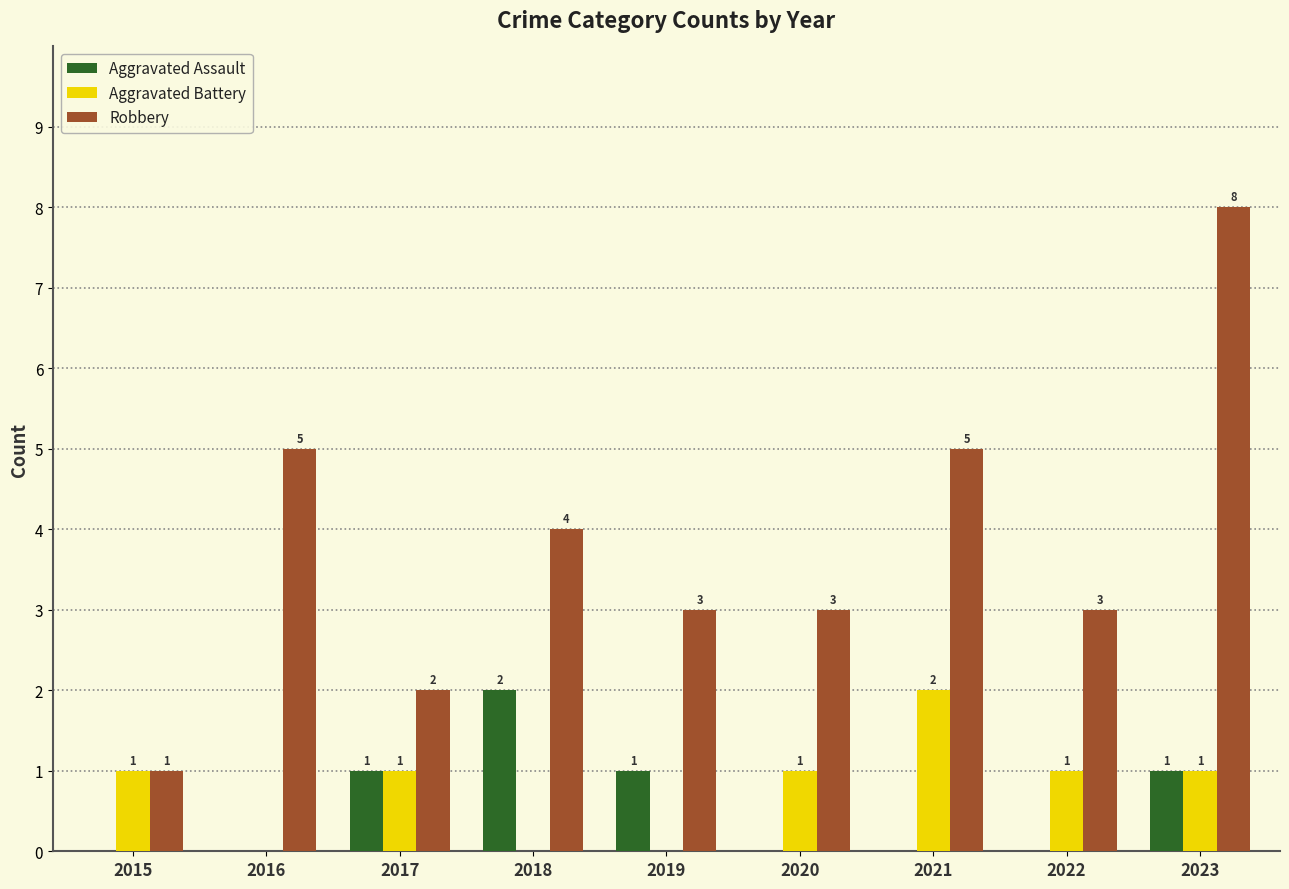

Which series changed the most between 2016 and 2020?

Robbery